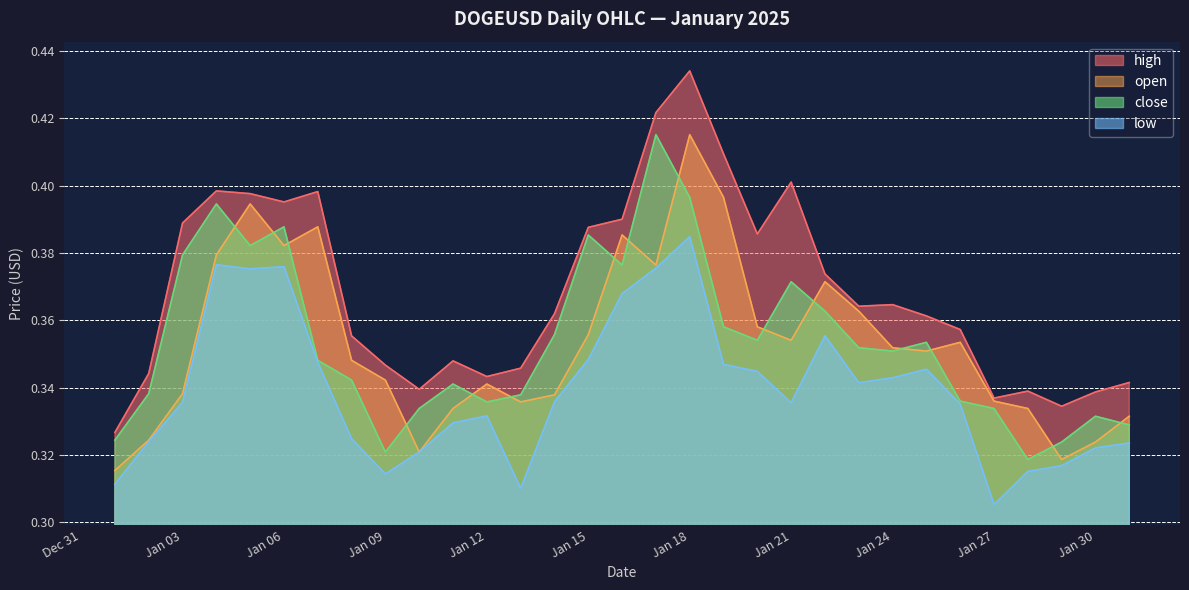

At which category is the sum across all series the highest?

Jan 18